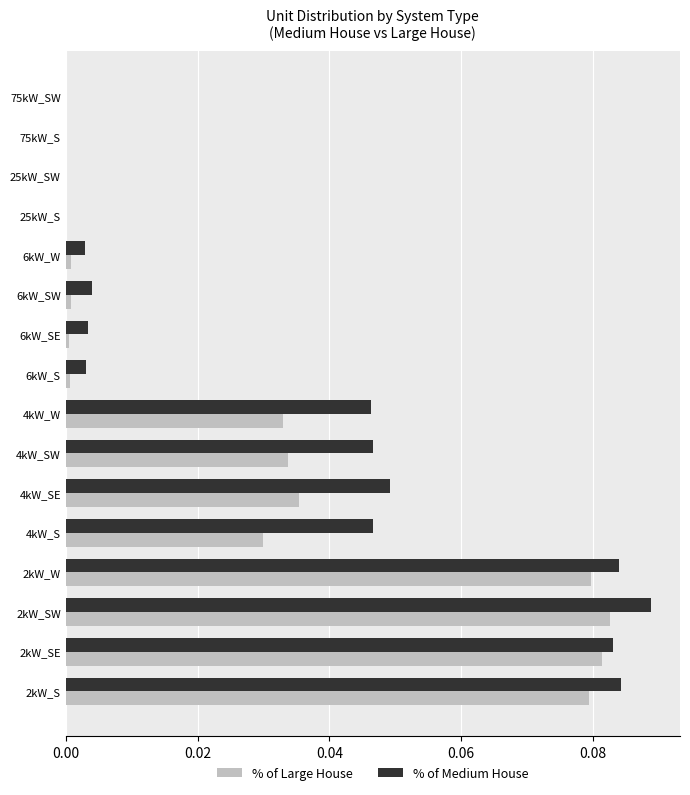

Which category has the highest value across all series?

2kW_SW